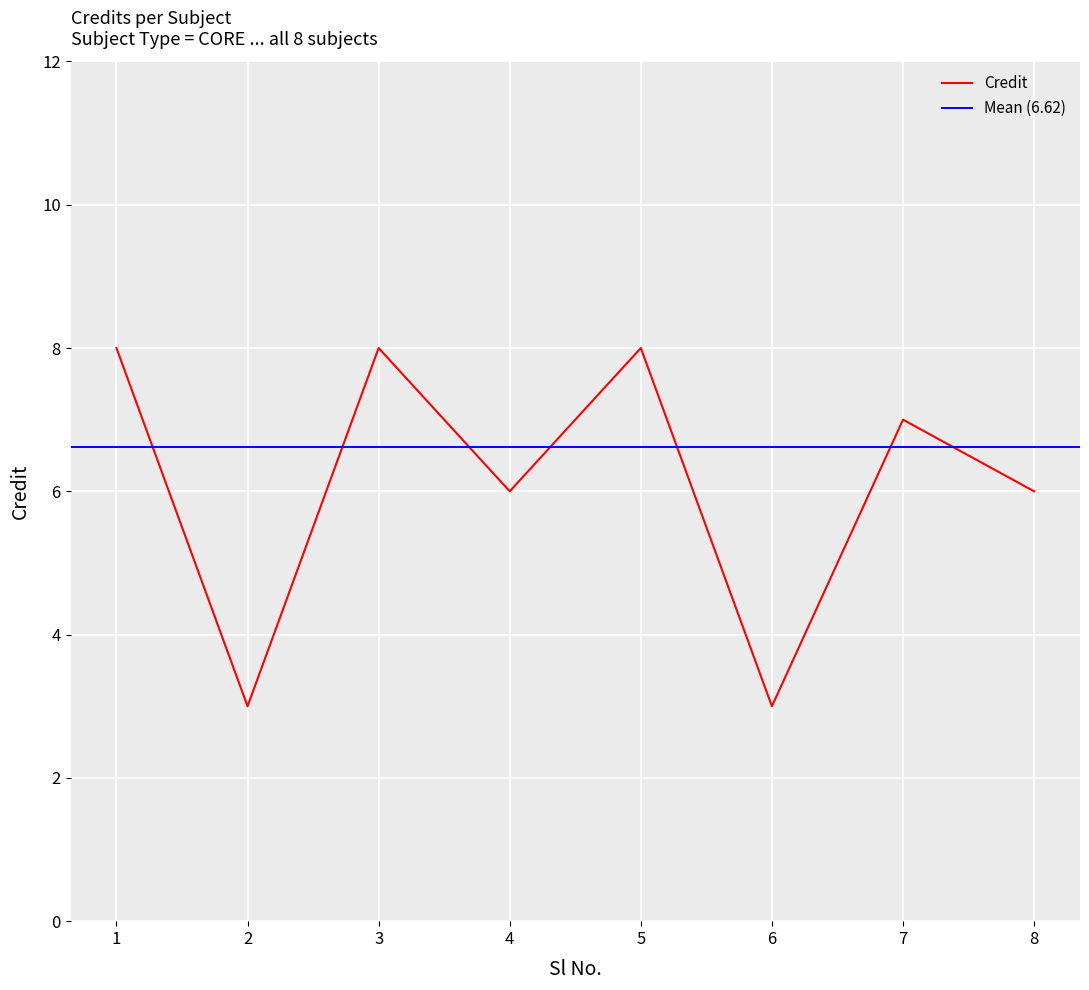

Is it true that Credit equals 8 at 3?

True